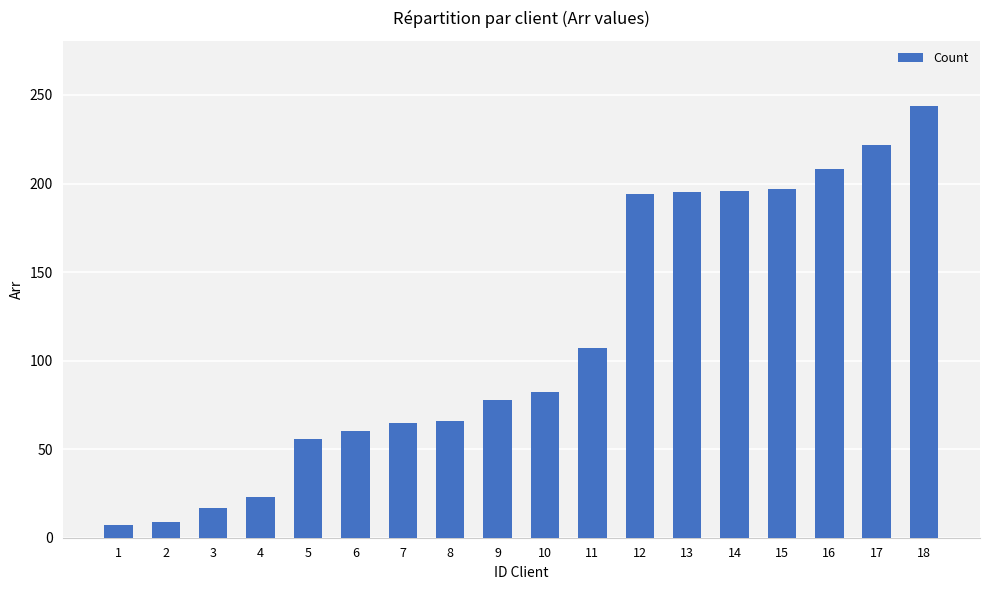

What is the maximum value shown in the chart?

244